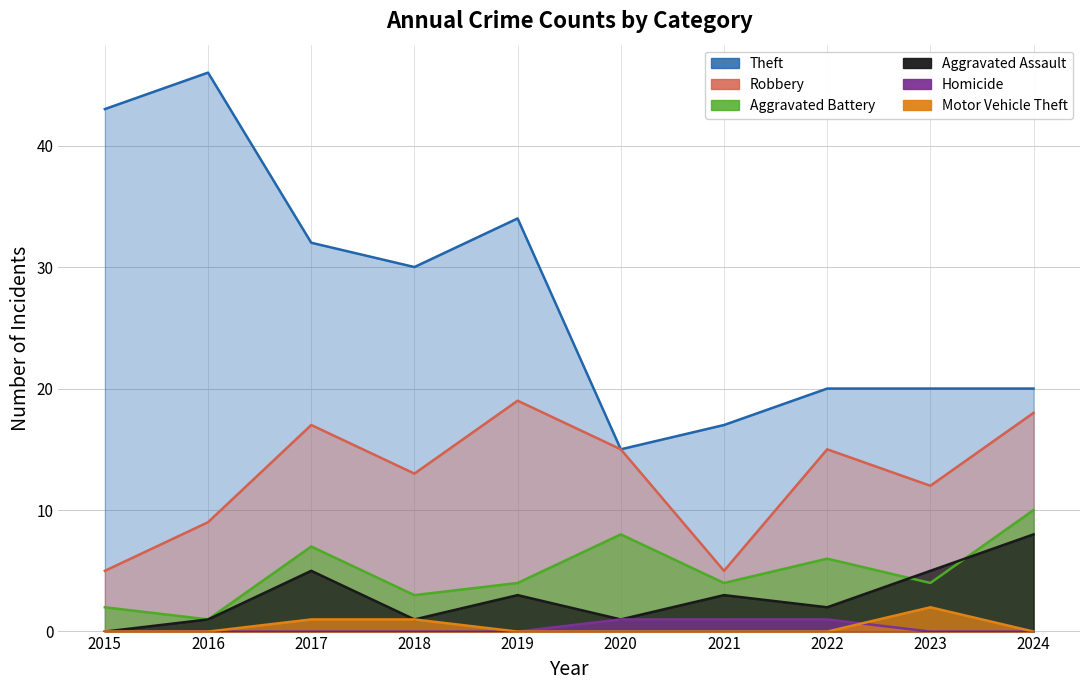

How many series are shown in this chart?

6